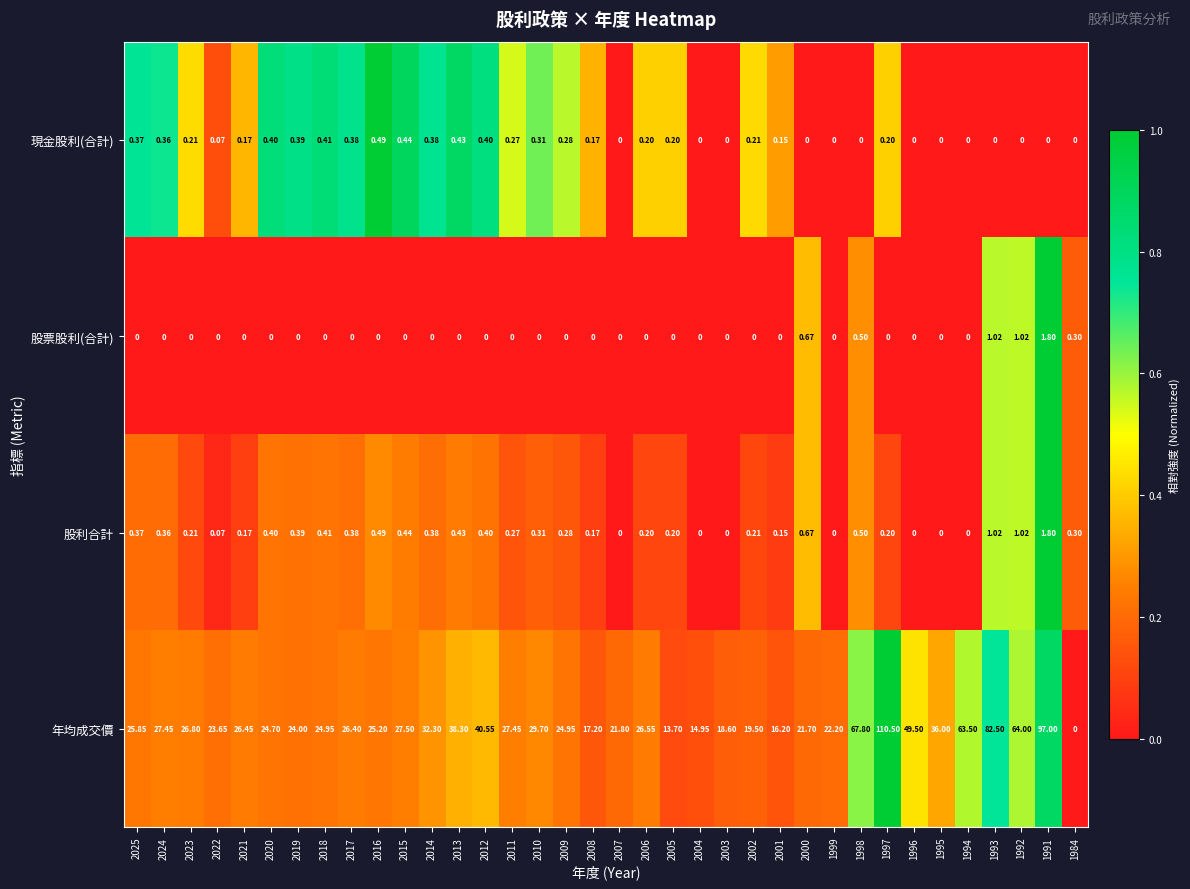

Which series has the widest spread of values?

年均成交價